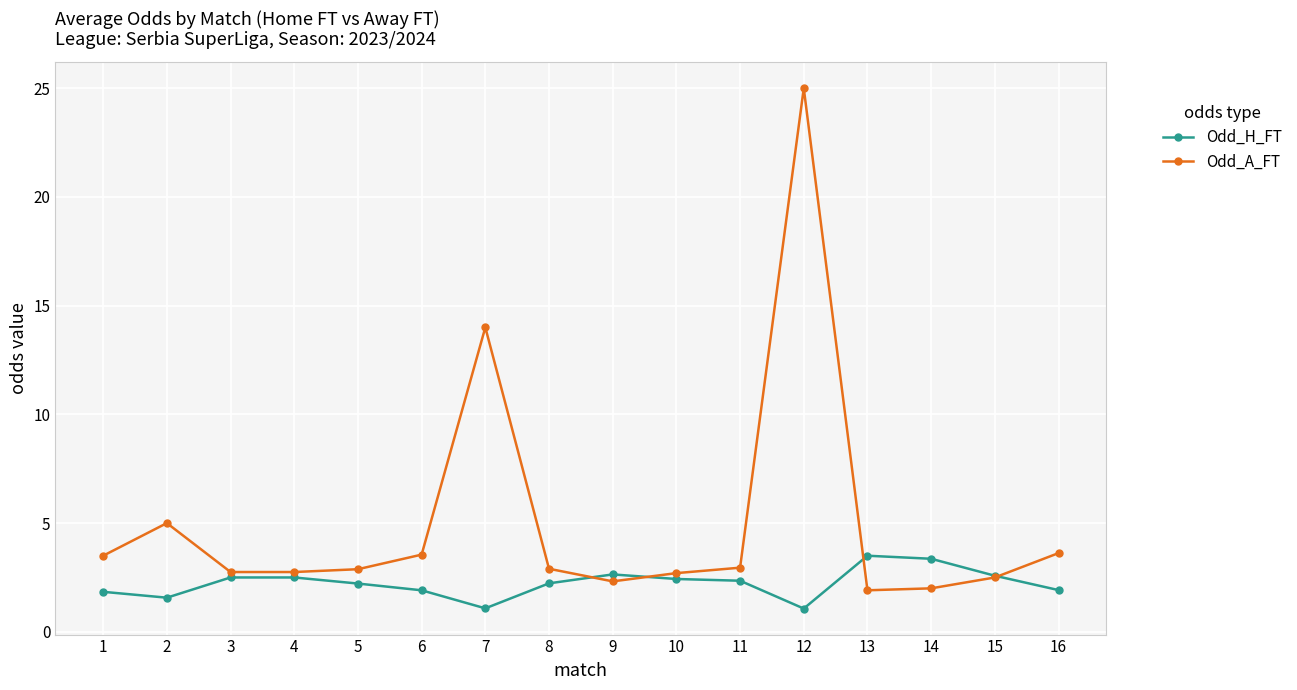

List the series in order of their overall mean, highest first.

Odd_A_FT, Odd_H_FT